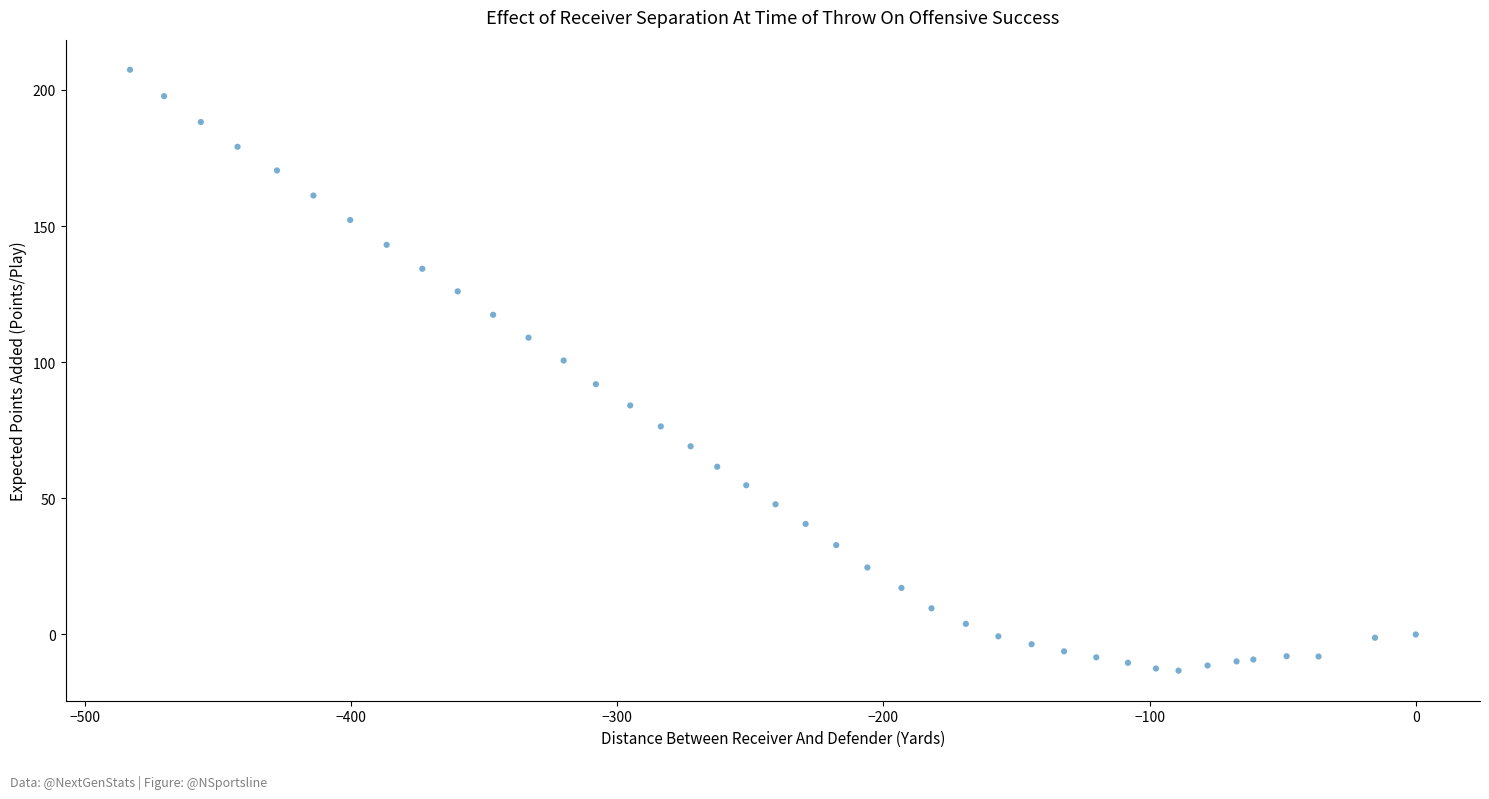

What is the range of X values (max minus min)?

483.0